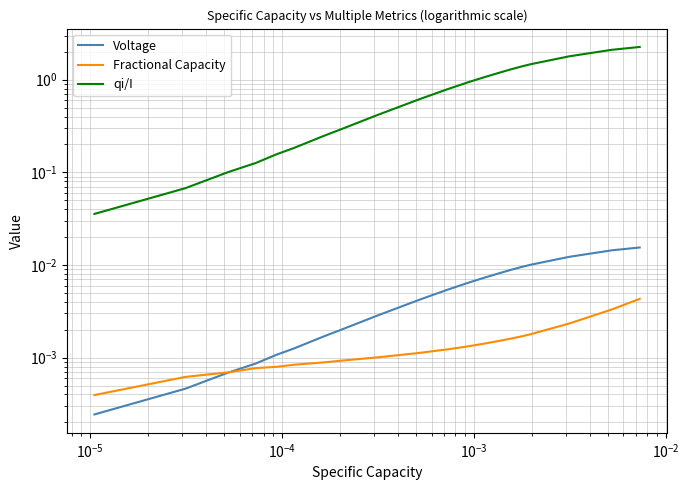

Which series has the largest range (max minus min)?

qi/I